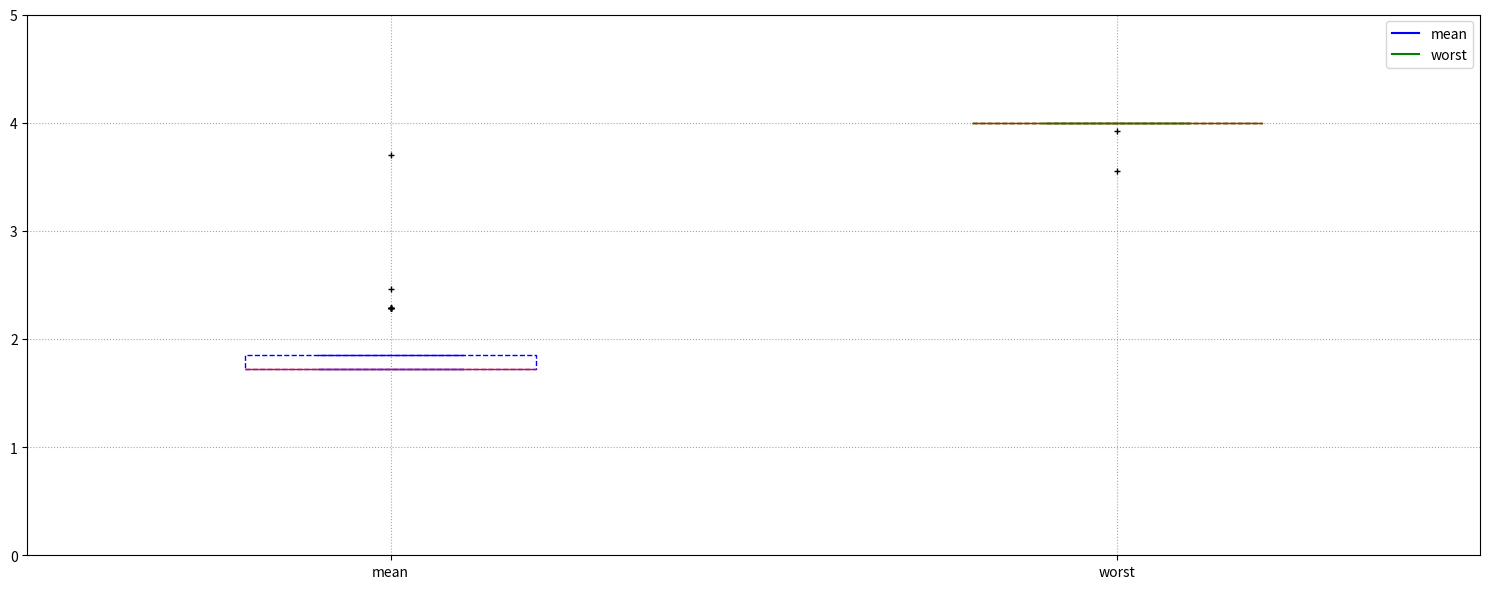

Where is the lower edge of the box for mean on the y-axis? The values are not printed on the chart, so give them approximately, as read against the axis.

1.7